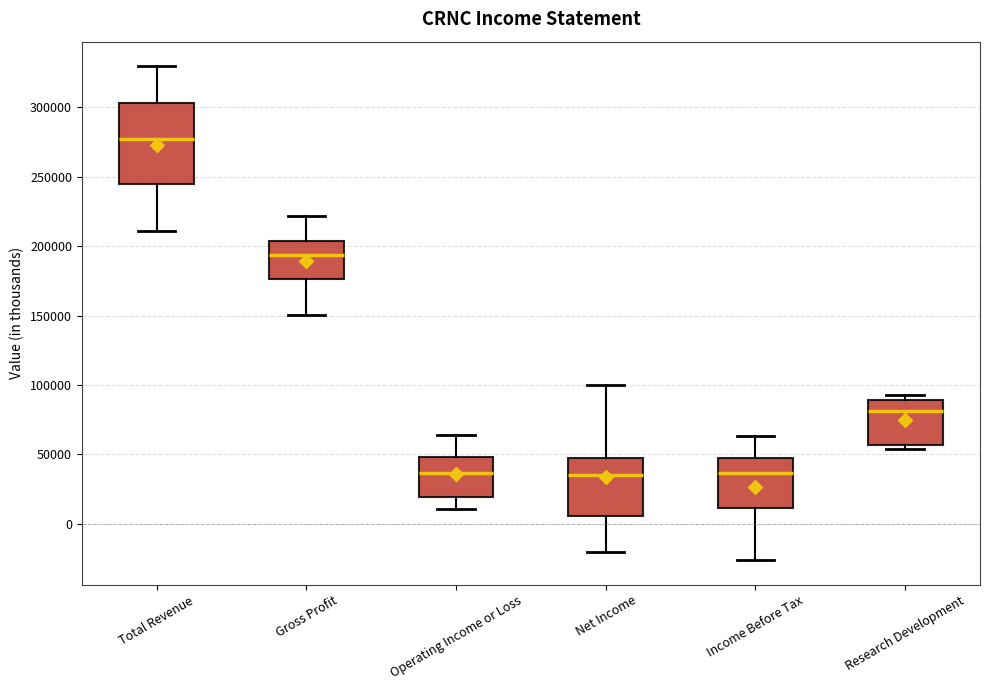

Reading left to right, read every box against the y-axis: the position of its median line, the range the box covers, and the ends of its whiskers. The values are not printed on the chart, so give them approximately, as read against the axis.

Total Revenue: median 275000, box 245000 to 305000, whiskers 210000 to 330000
Gross Profit: median 195000, box 175000 to 205000, whiskers 150000 to 220000
Operating Income or Loss: median 35000, box 20000 to 50000, whiskers 10000 to 65000
Net Income: median 35000, box 5000 to 45000, whiskers -20000 to 100000
Income Before Tax: median 35000, box 10000 to 45000, whiskers -25000 to 65000
Research Development: median 80000, box 55000 to 90000, whiskers 55000 (just below the box's lower edge) to 95000